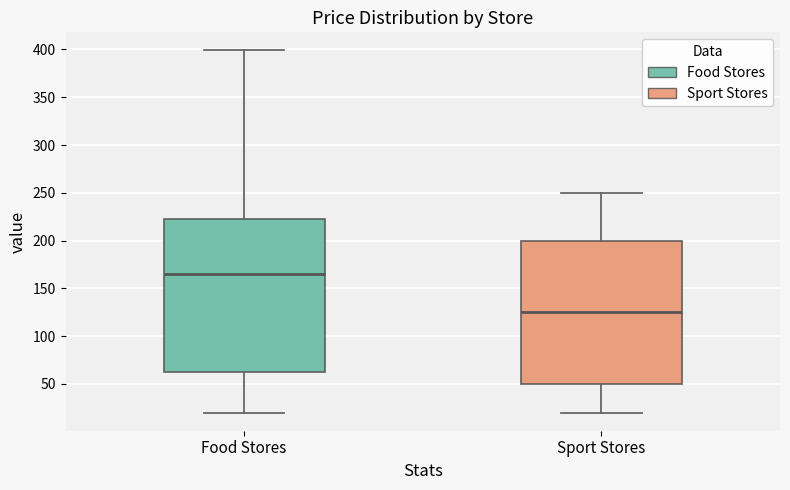

Comparing the boxes themselves (not the whiskers), which one is the tallest?

Food Stores